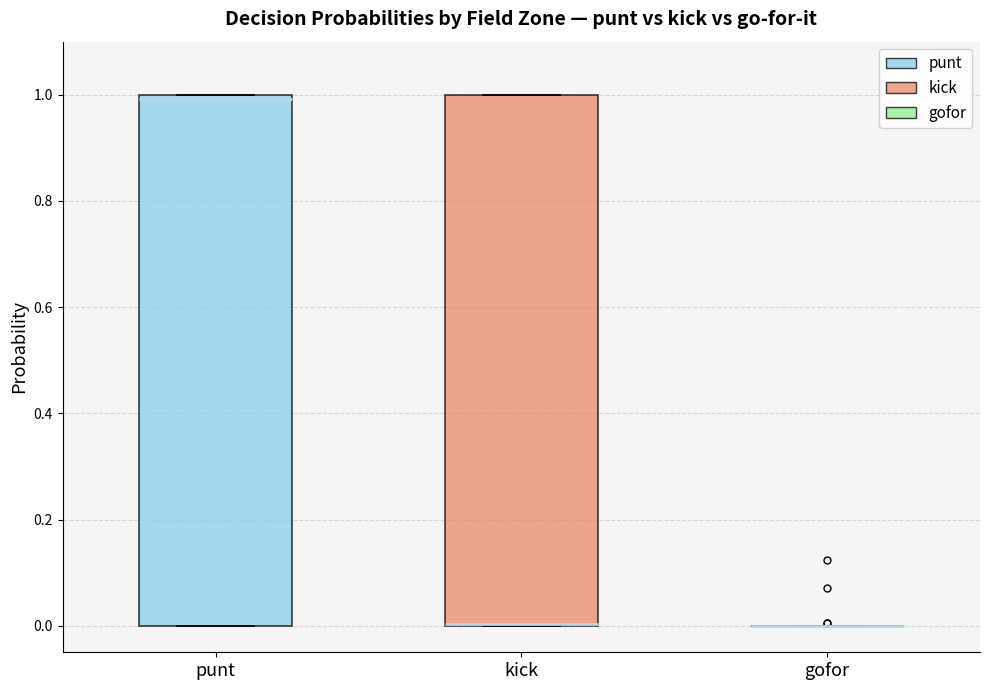

Reading left to right, transcribe this box plot: for each box, give where its median line is, the range the box spans, and where its two whiskers end, as read against the y-axis. The values are not printed on the chart, so give them approximately, as read against the axis.

punt: median 1 (just below the box's upper edge), box 0 to 1, whiskers 0 to 1
kick: median 0 (drawn on the box's lower edge), box 0 to 1, whiskers 0 to 1
gofor: box collapsed to a line at 0, whiskers 0 to 0